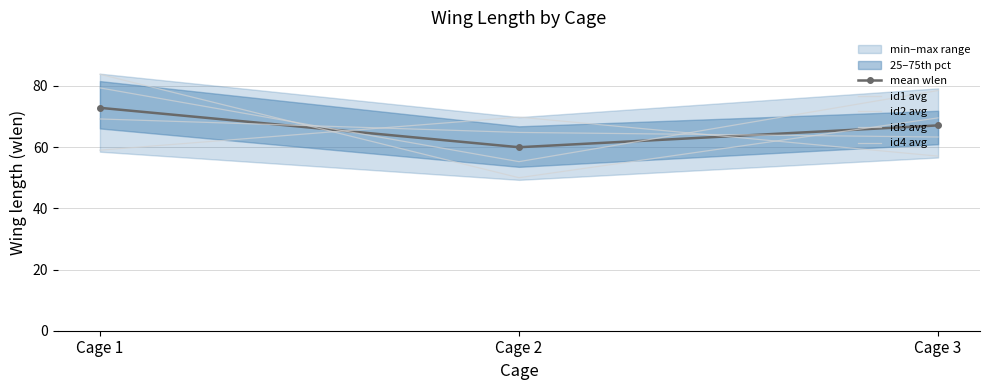

At which category is the sum across all series the highest?

Cage 1